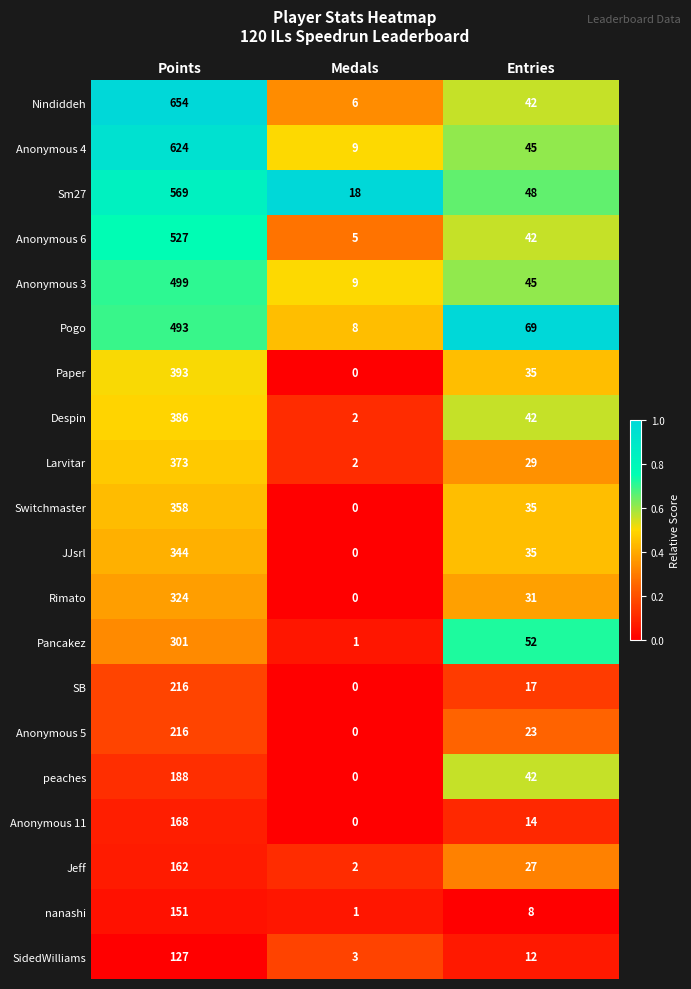

What is the total value across all series at Medals?

66